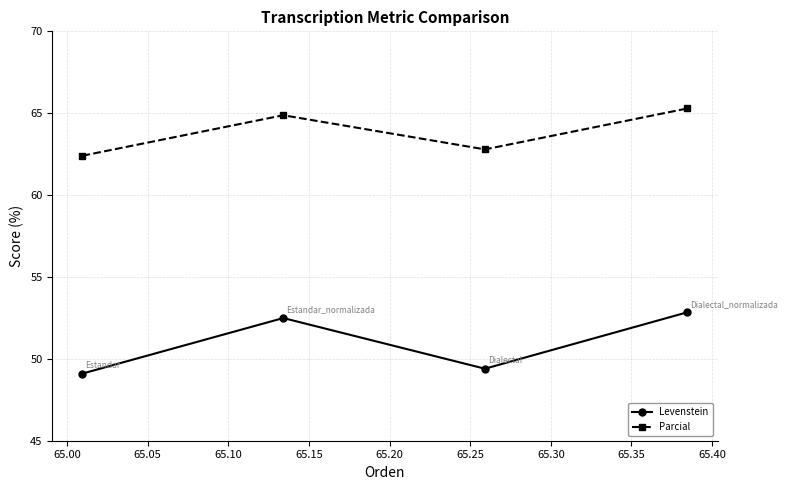

Reading right to left, list all the values displayed in this chart.

Levenstein: 52.8	49.4	52.5	49.1
Parcial: 65.3	62.8	64.9	62.4